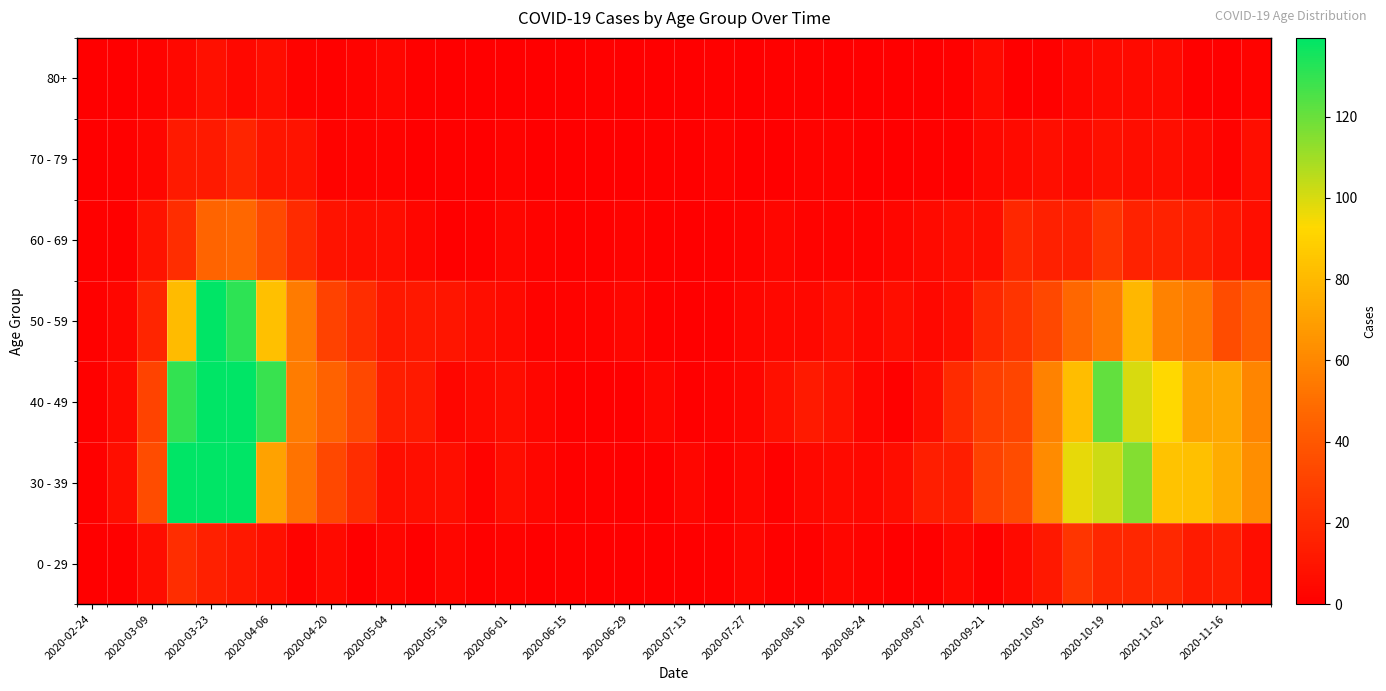

Which series has the largest total across all categories?

40 - 49